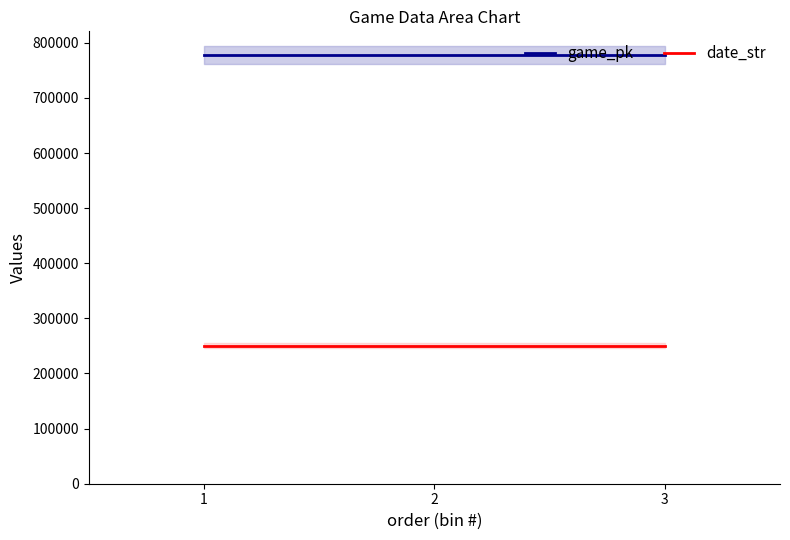

At 3, list the series in order from largest to smallest.

game_pk, date_str